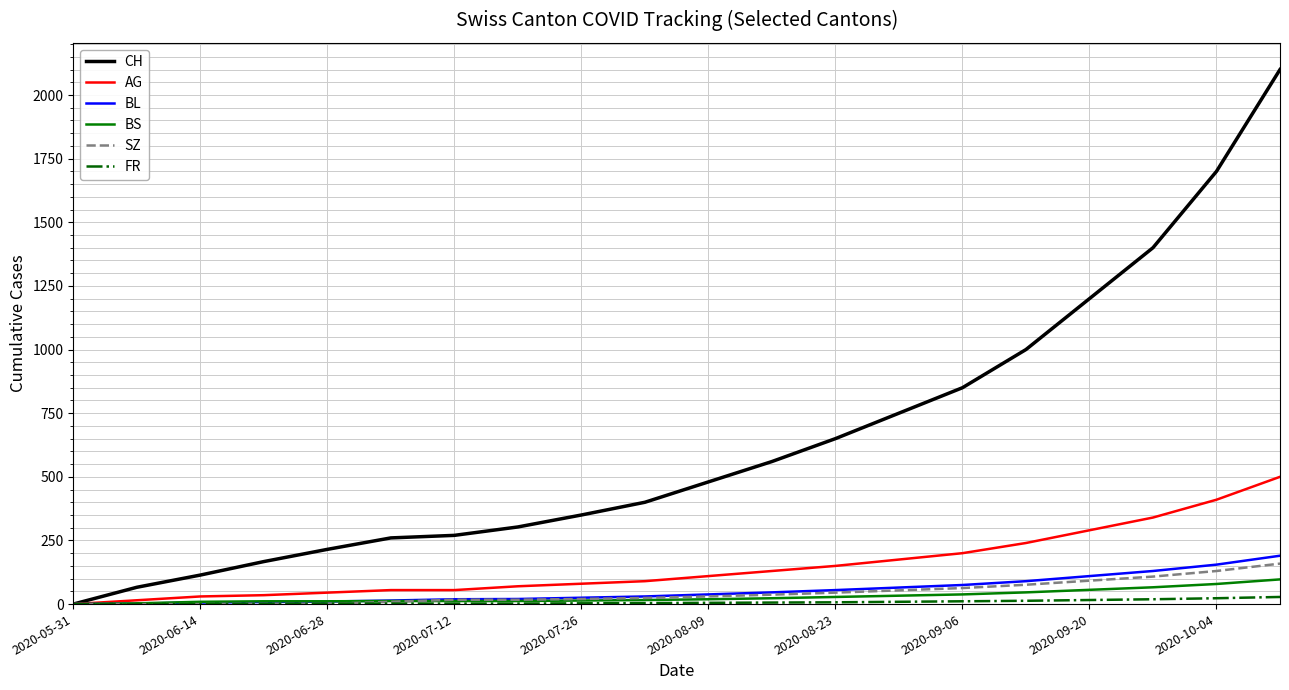

What is the highest value of the BS series?

97